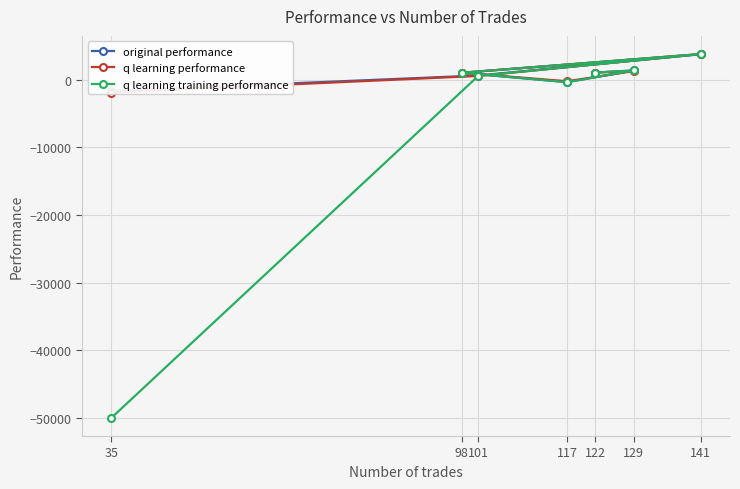

Rank the series by their maximum value, from highest to lowest.

q learning performance, q learning training performance, original performance